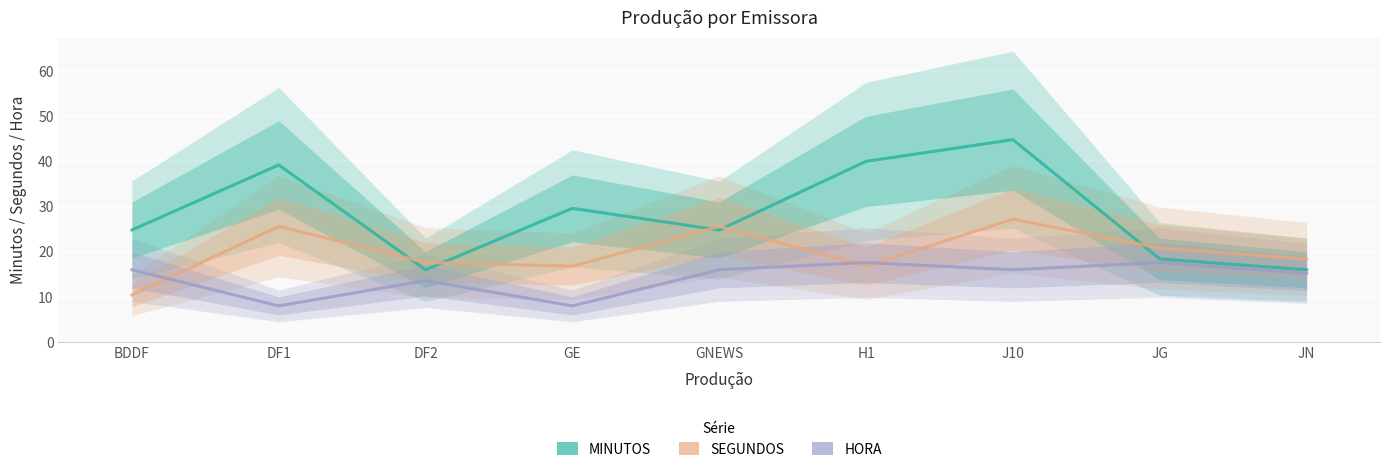

After their last crossing, which series has the higher values: HORA or SEGUNDOS?

SEGUNDOS